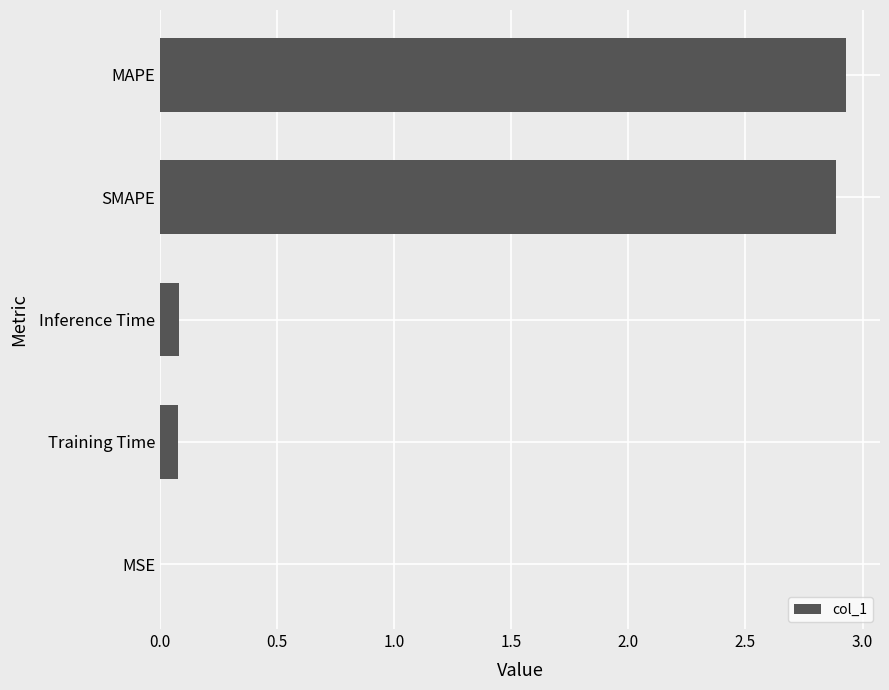

Is it true that the value at SMAPE is 0.9?

False